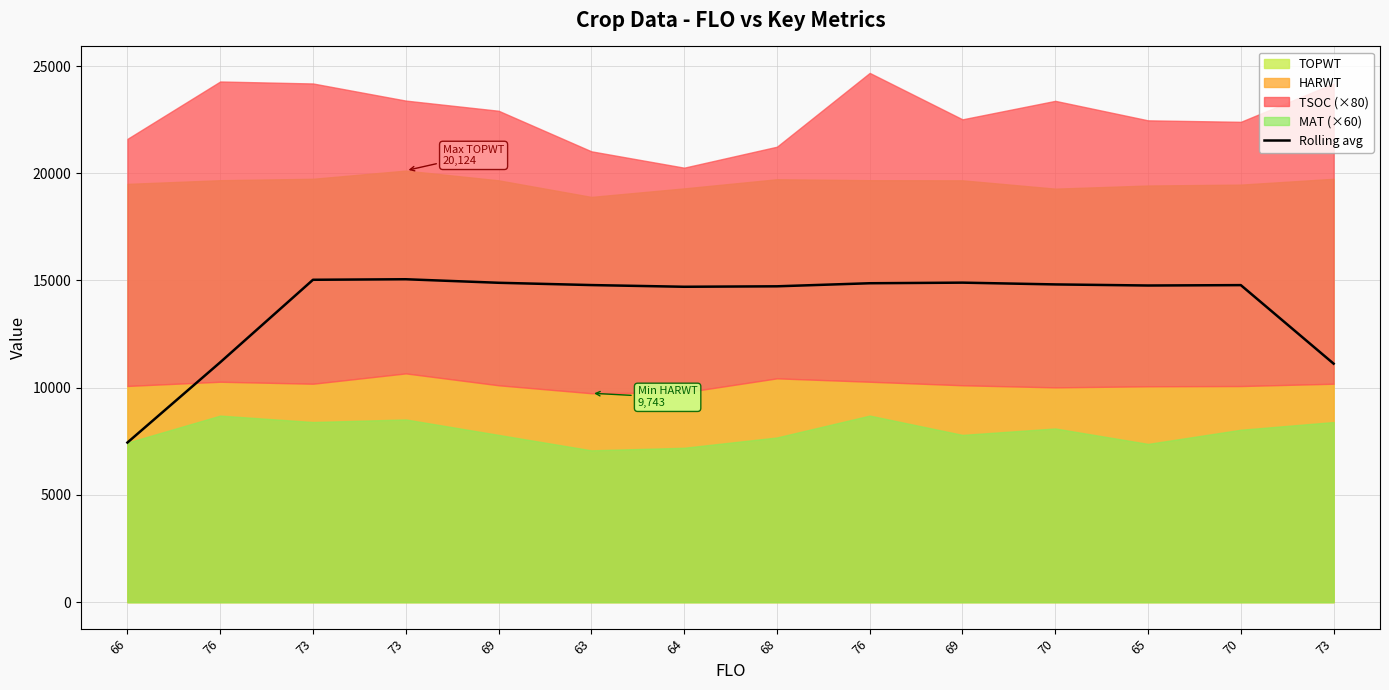

Approximately how many times larger is the value at 70 compared to 69?

1.0